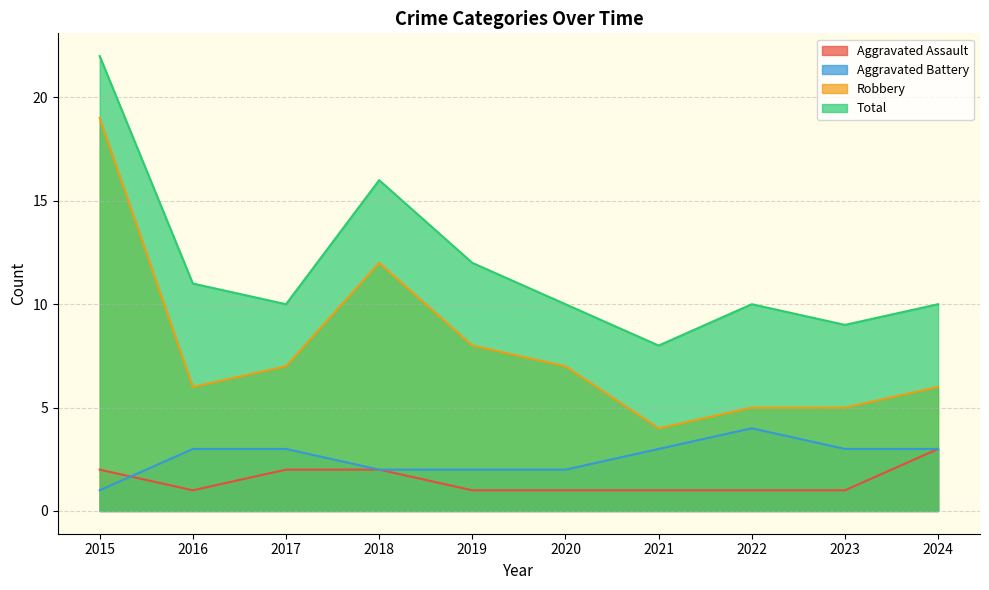

How many data points in Aggravated Assault are above 1?

4